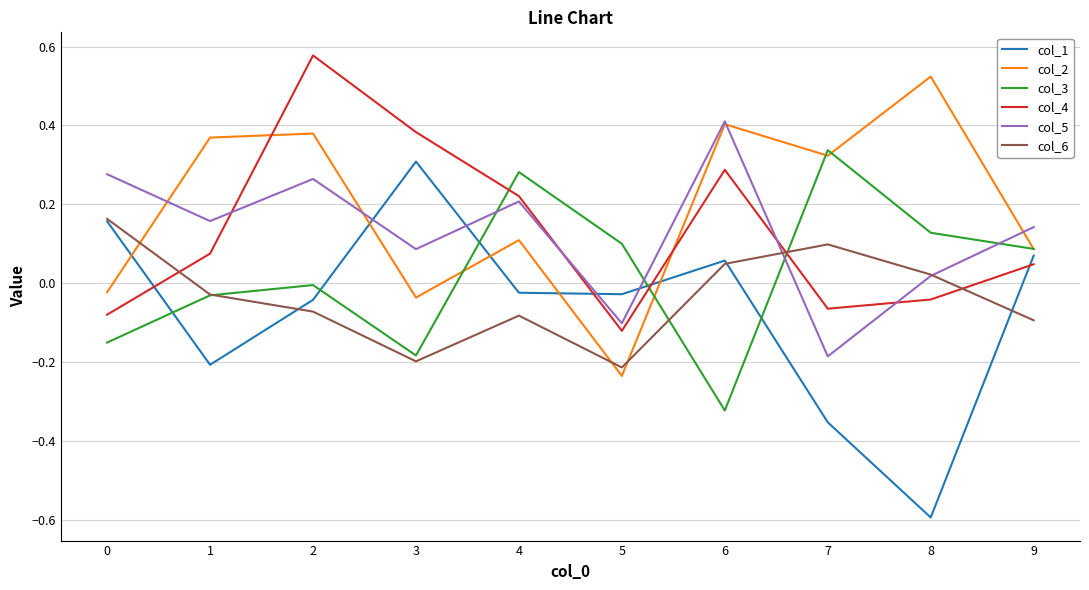

How many interior local valleys does the col_1 series have?

3